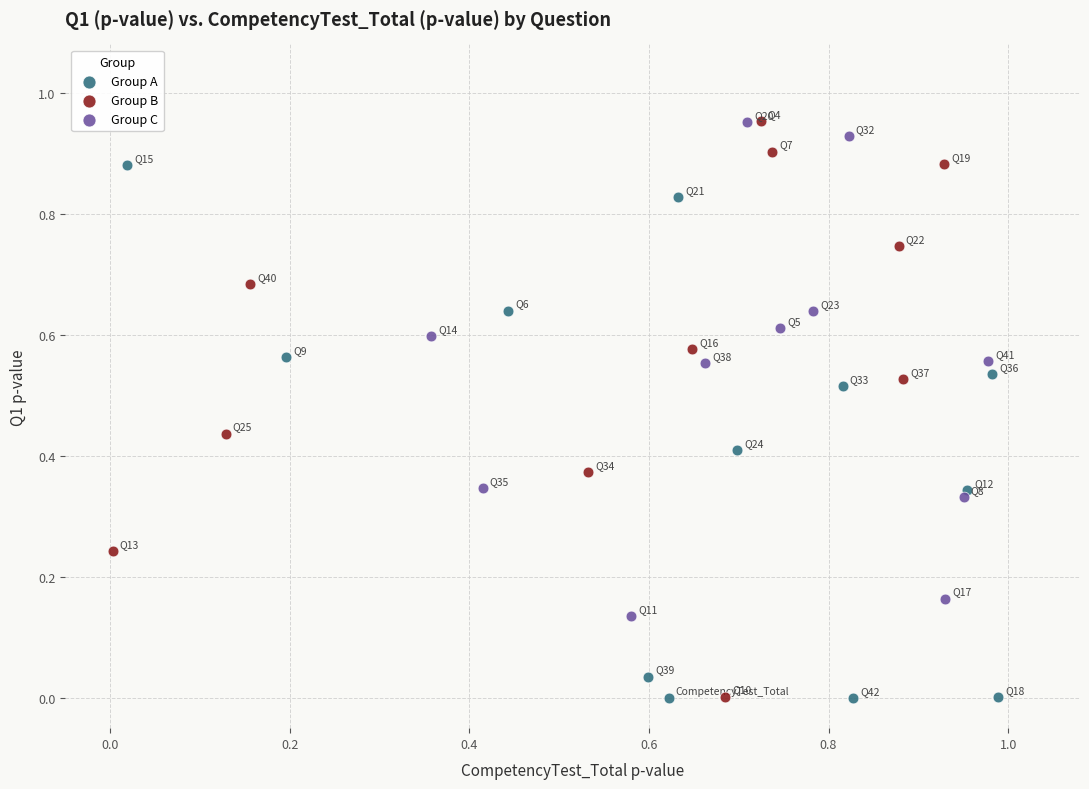

Which series has the widest spread of Y values?

Group B